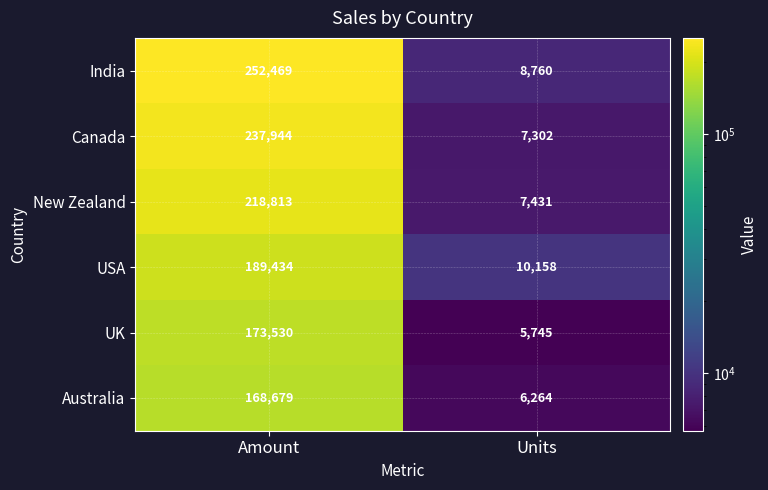

What is the maximum value for New Zealand?

218813